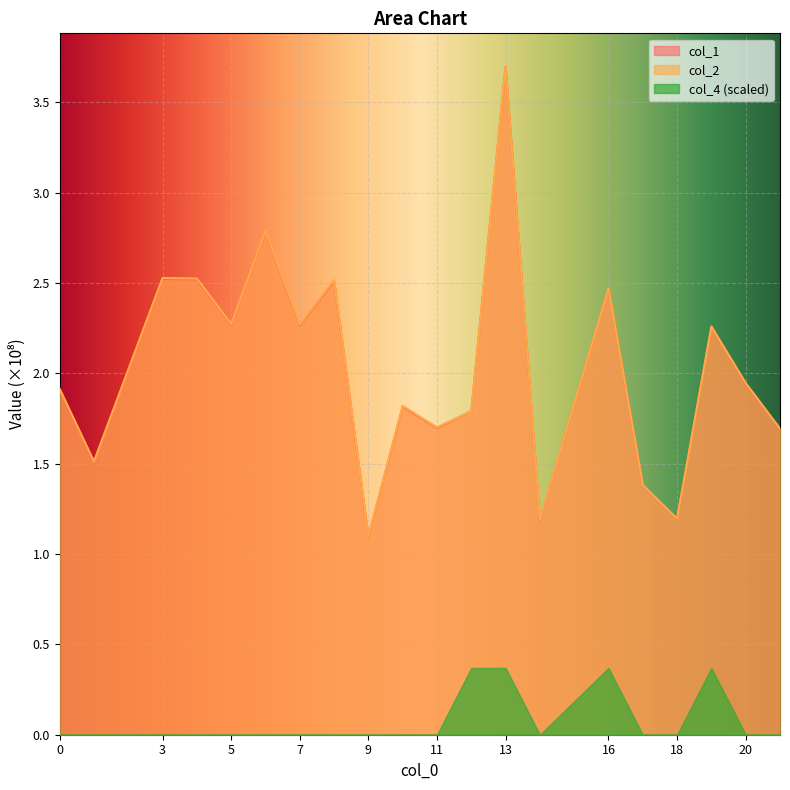

What is the value of the col_2 point at the 2nd from the left?

1.5